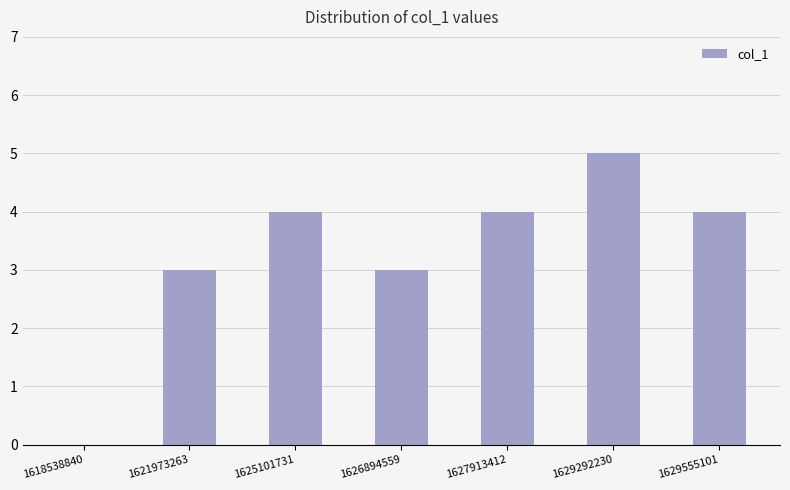

Read the value at 1627913412.

4